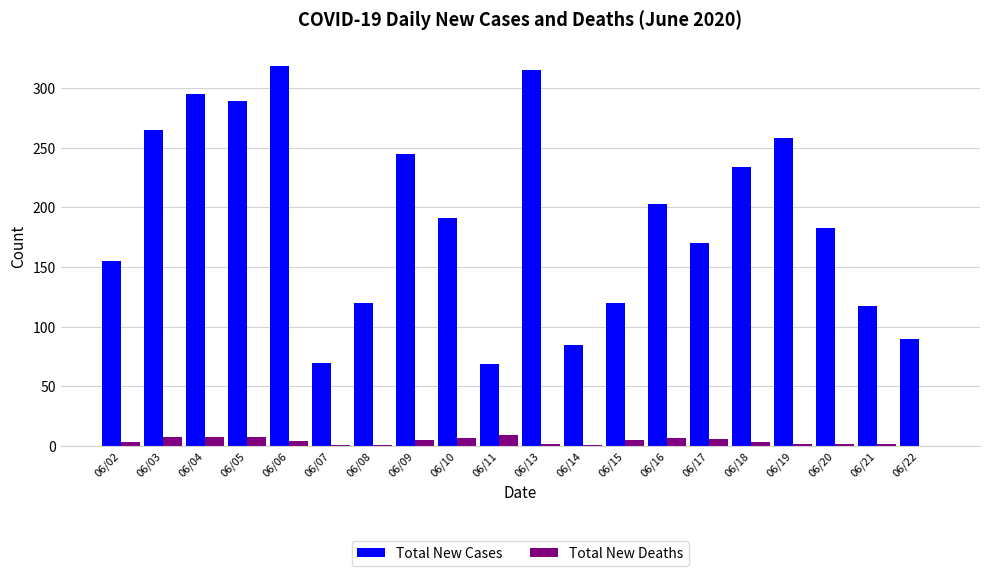

Which series changed the most between 06/11 and 06/20?

Total New Cases